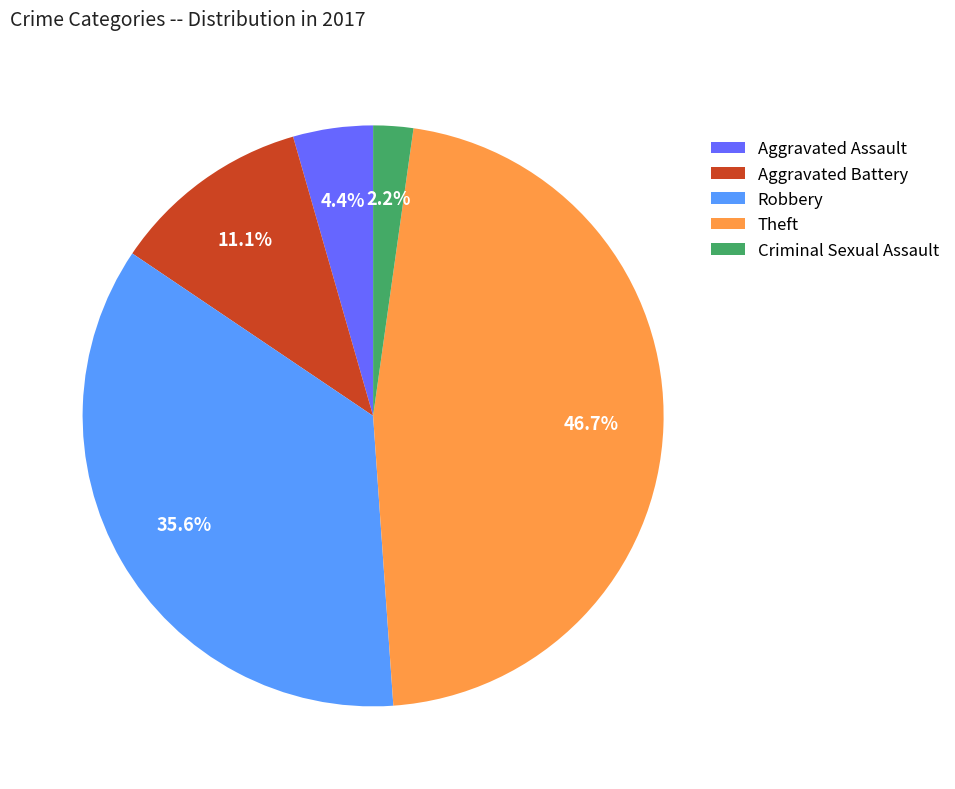

Which has a higher value, Robbery or Theft?

Theft